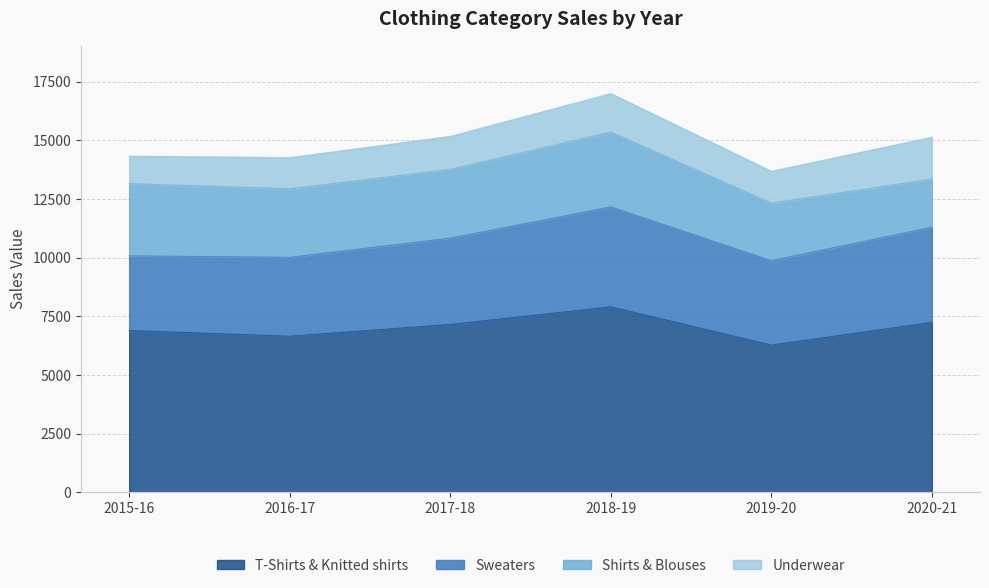

At which category does T-Shirts & Knitted shirts reach its first local valley?

2016-17